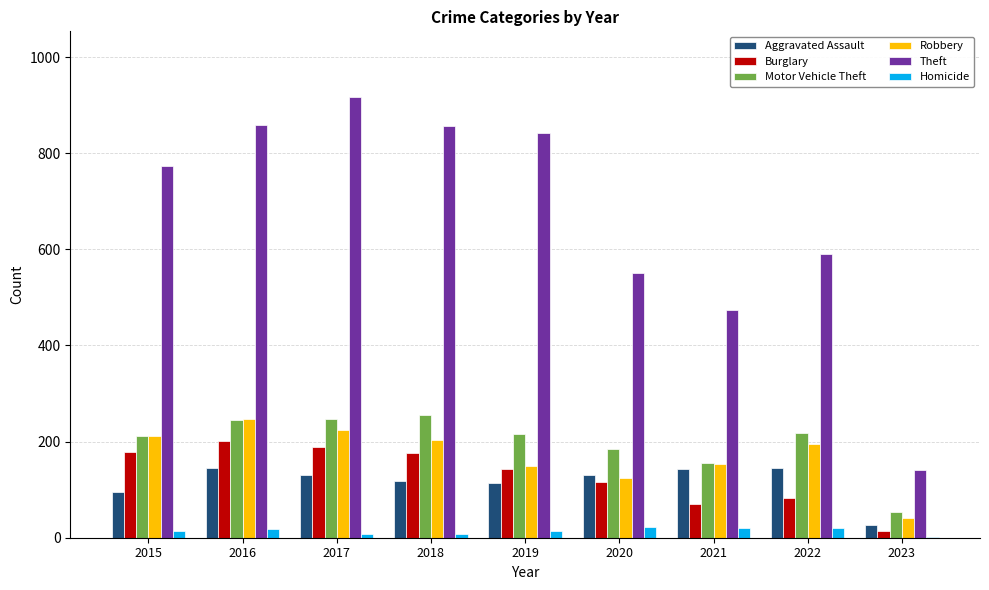

Which series has the largest total across all categories?

Theft